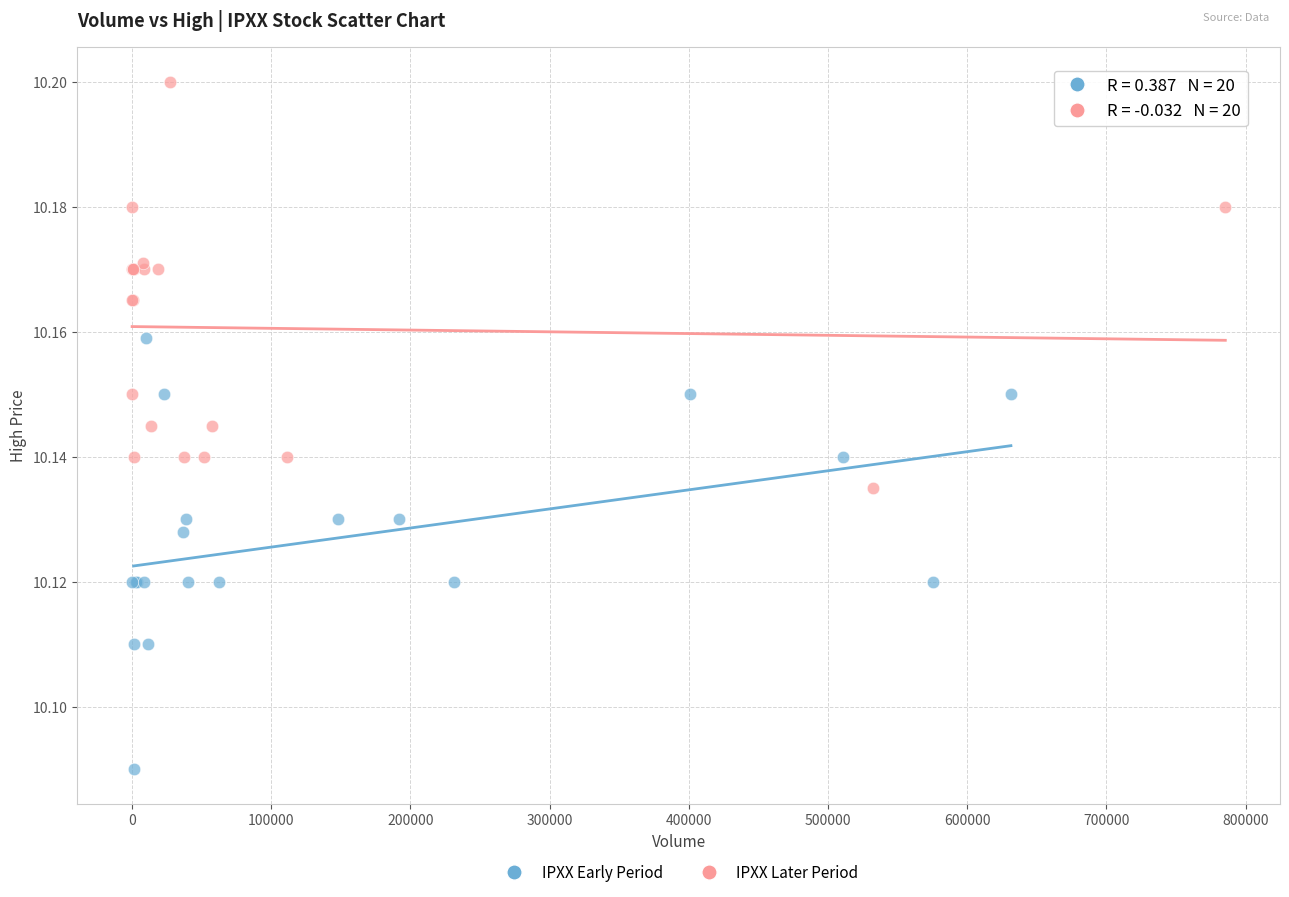

Which series contains the highest Y value?

IPXX Later Period